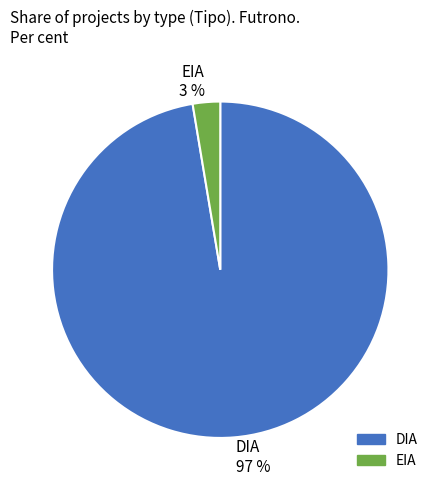

To the nearest percent, what is the average slice percentage?

50%